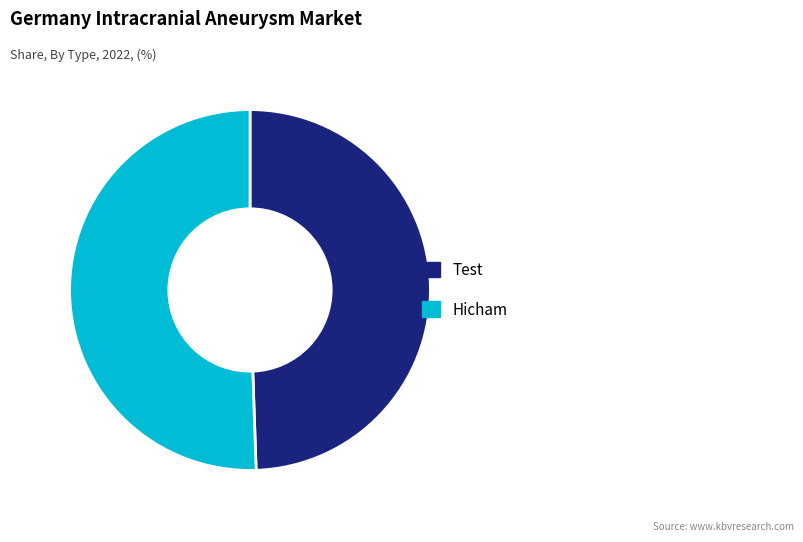

Rank the categories by value from highest to lowest.

Hicham, Test